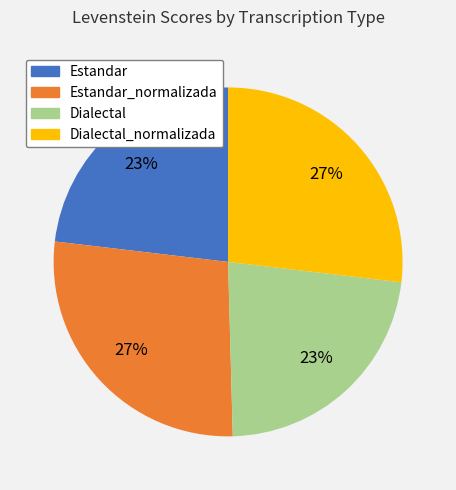

Does Dialectal_normalizada represent more than half of the total?

No